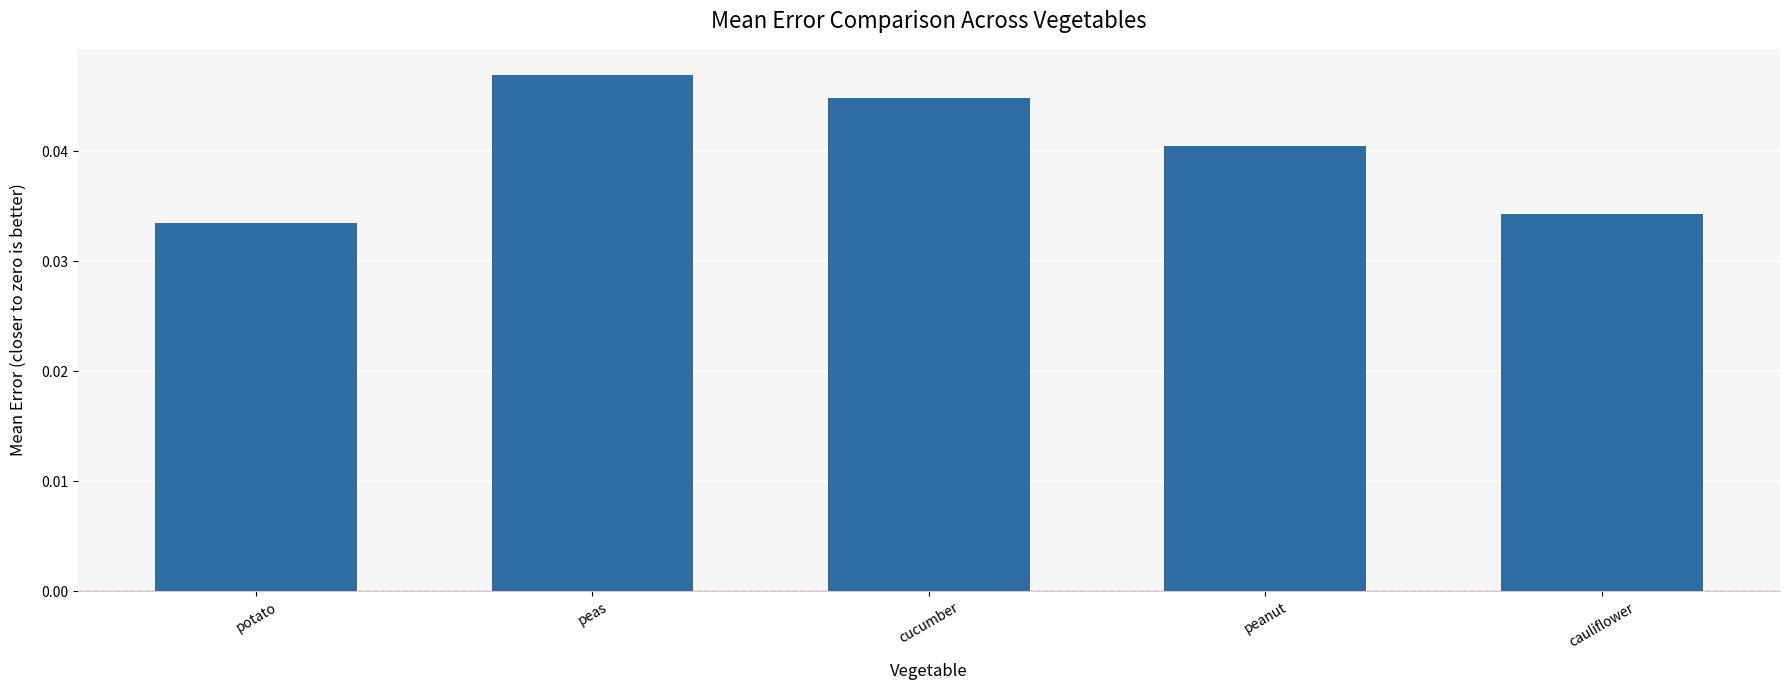

Is it true that the value at peanut is 0.1?

False